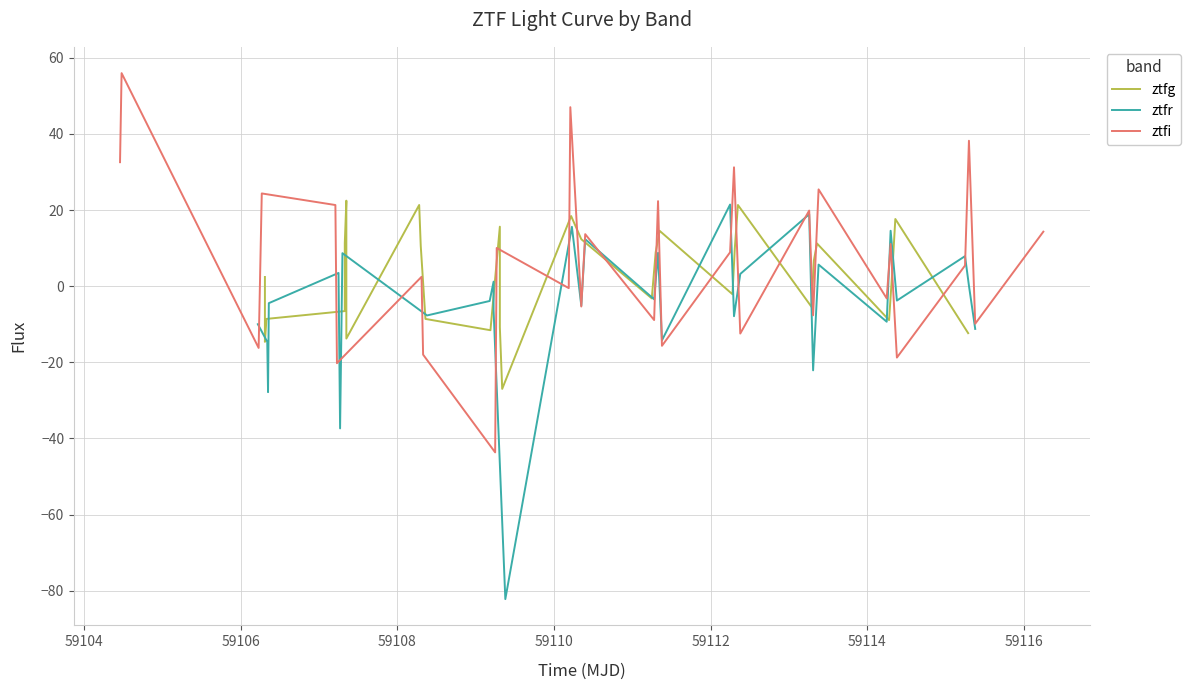

What is the sum of the ztfg values at 59114 and 59108?

13.9